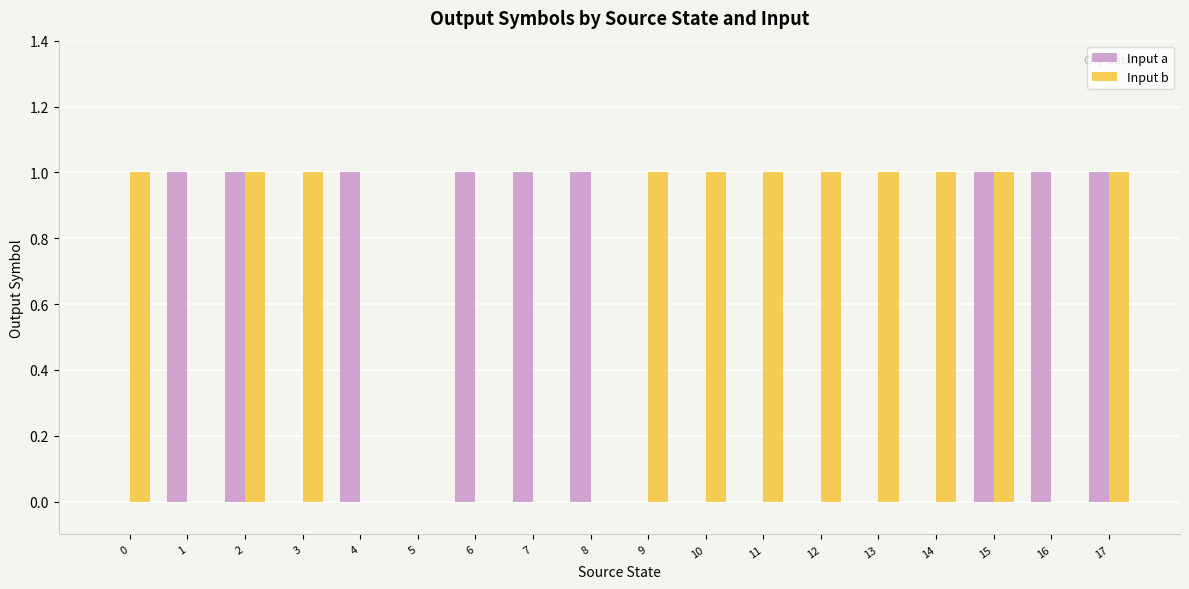

The Input a series shows 1 at 6. True or false?

True